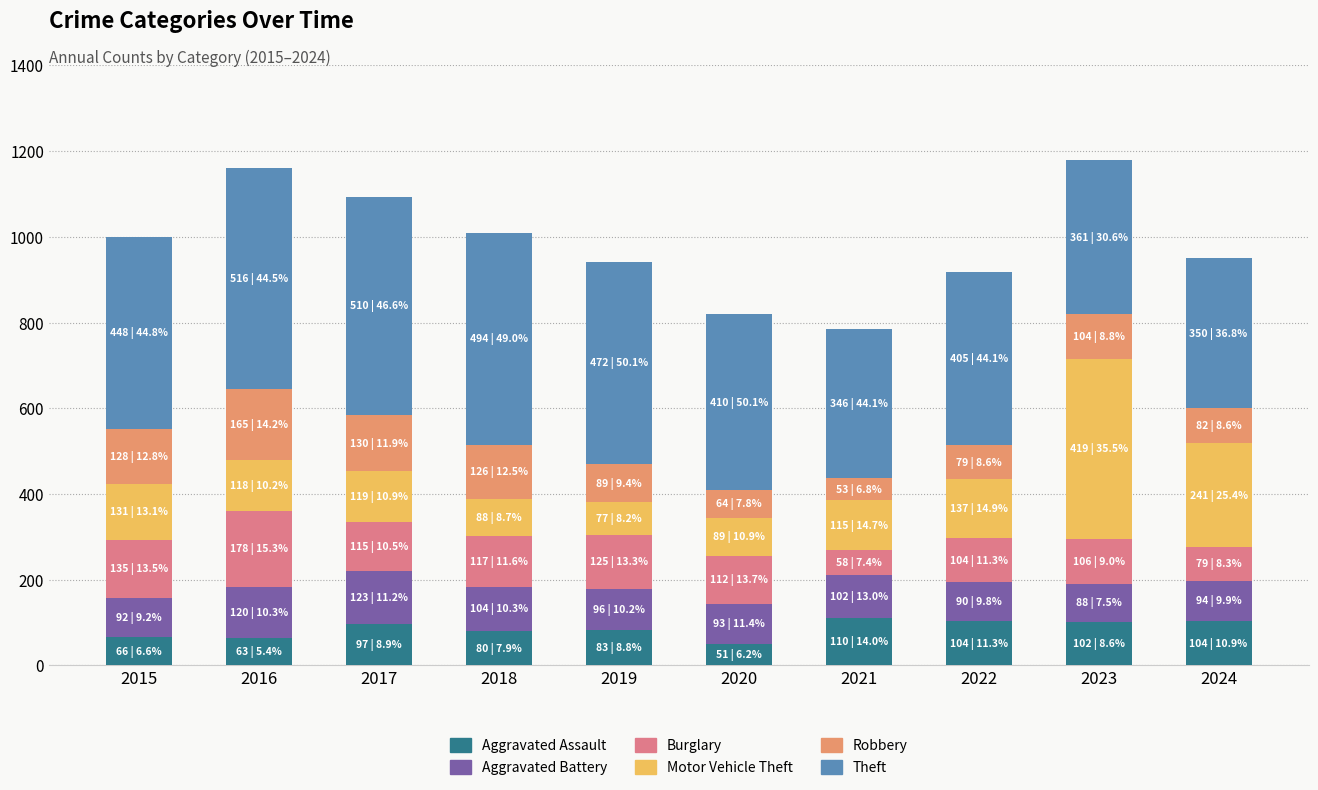

How many bars are there in total?

10